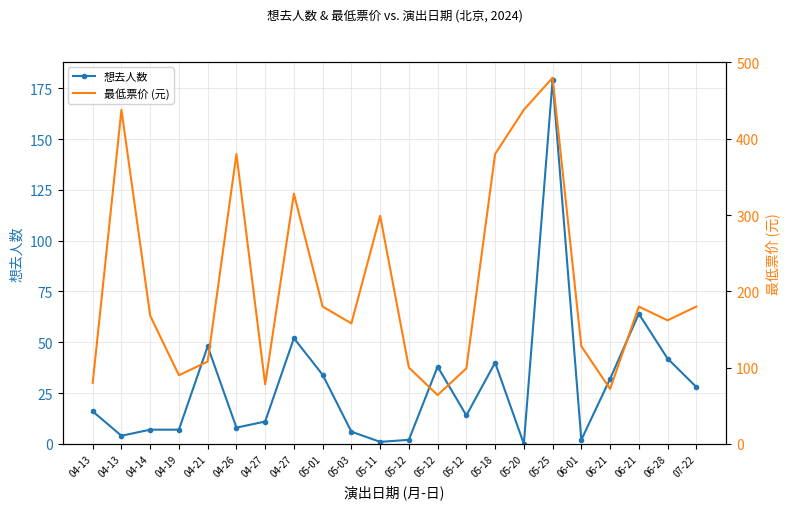

What is the difference between the maximum and second lowest values in the 最低票价 (元) series?

408